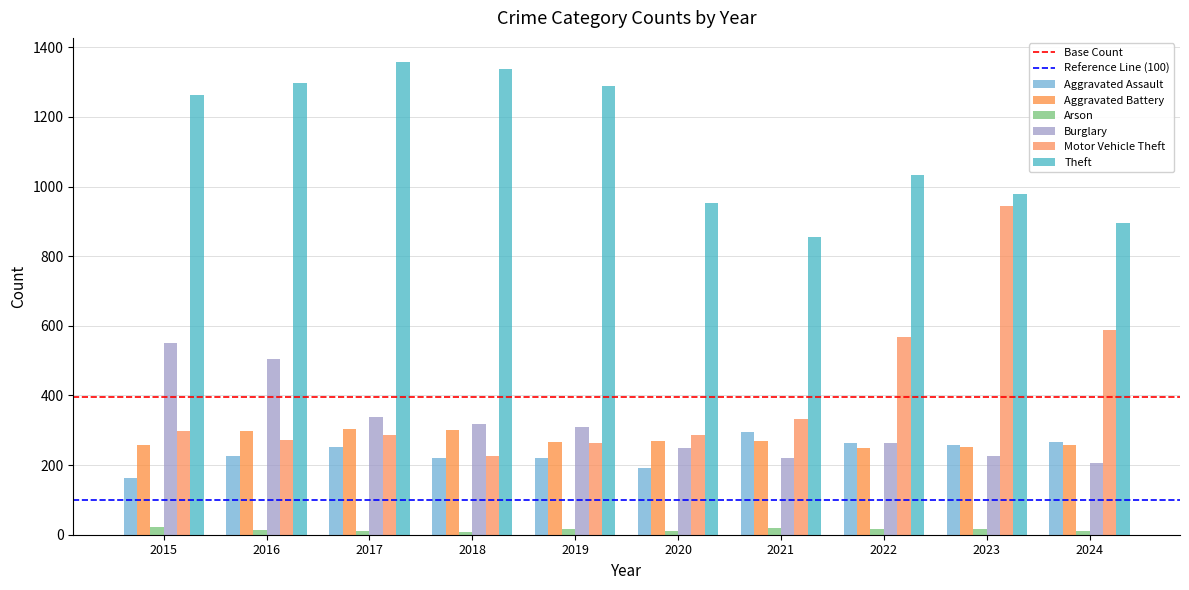

What is the sum of the Theft values at 2020 and 2024?

1849